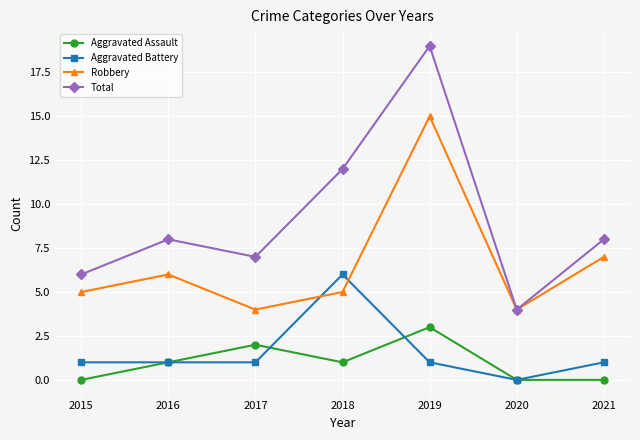

At how many categories does at least one series exceed 9?

2